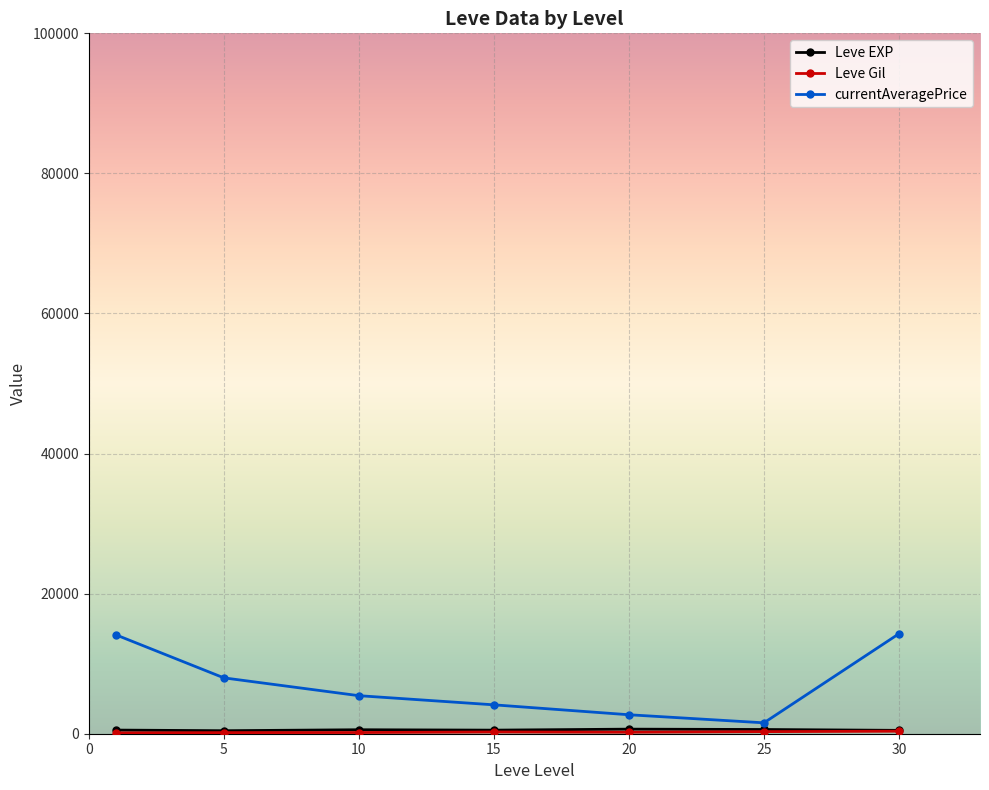

What is the value of the currentAveragePrice point at the 1st from the left?

14126.3